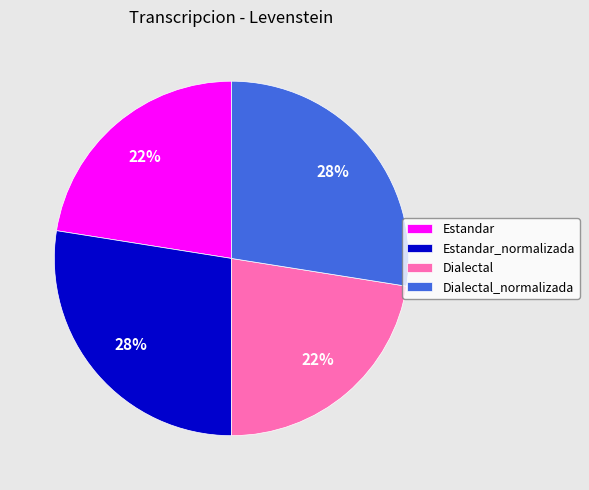

How many segments does this pie chart have?

4